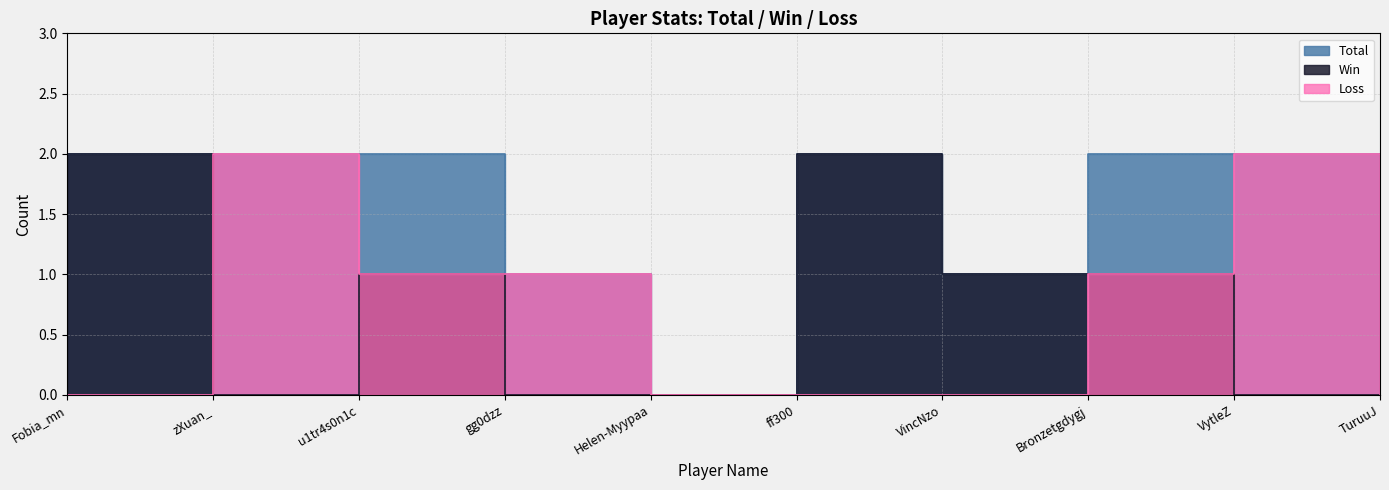

At which category does Win reach its first local peak?

u1tr4s0n1c